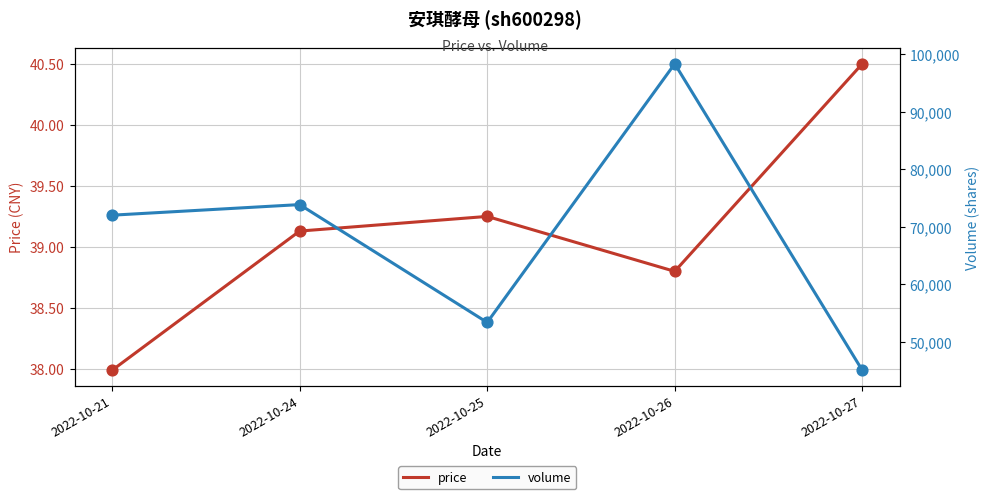

Is the value of volume at 2022-10-27 greater than the value of price at 2022-10-26?

Yes